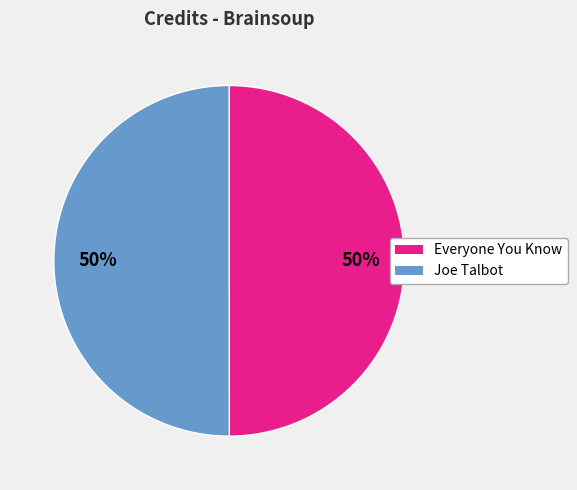

Approximately how many times larger is the value at Everyone You Know compared to Joe Talbot?

1.0